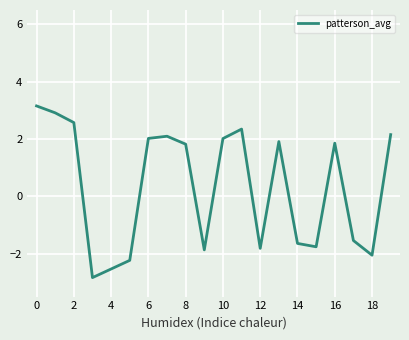

True or false: there are more than 1 points higher than both neighbors.

True